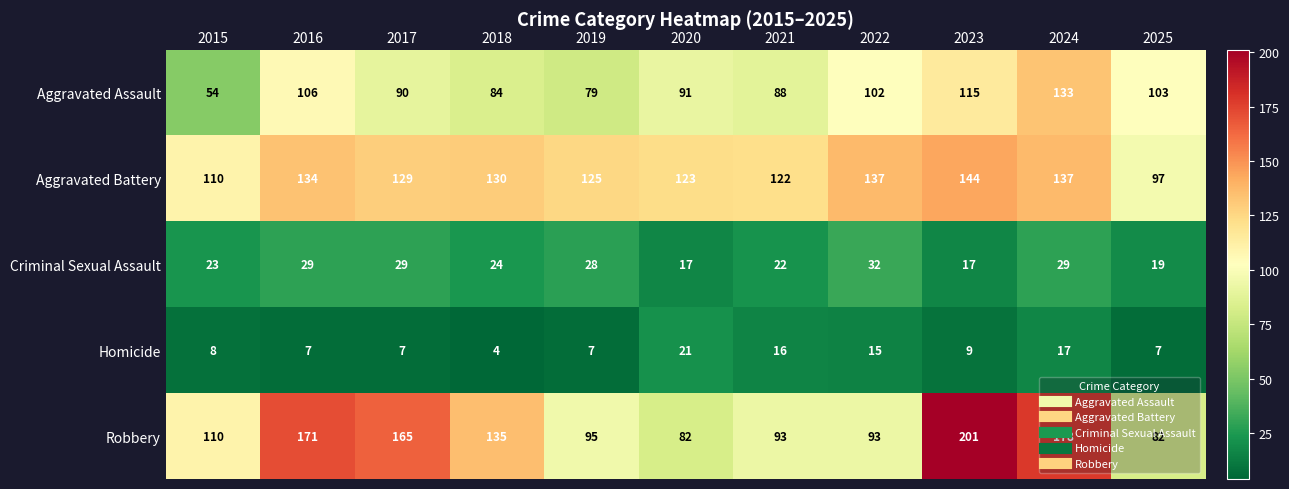

What is the highest value of the Aggravated Battery series?

144